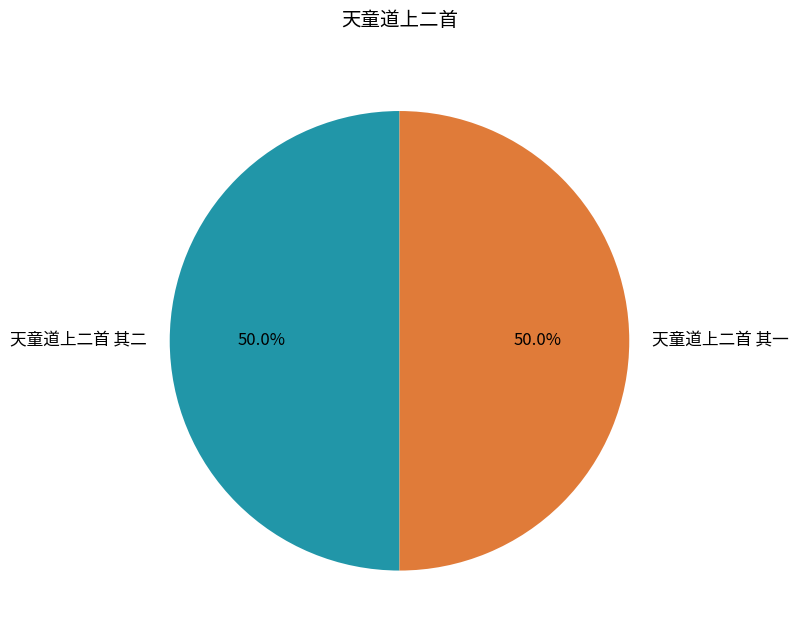

Do 天童道上二首 其一 and 天童道上二首 其二 together represent more than half of the pie?

Yes